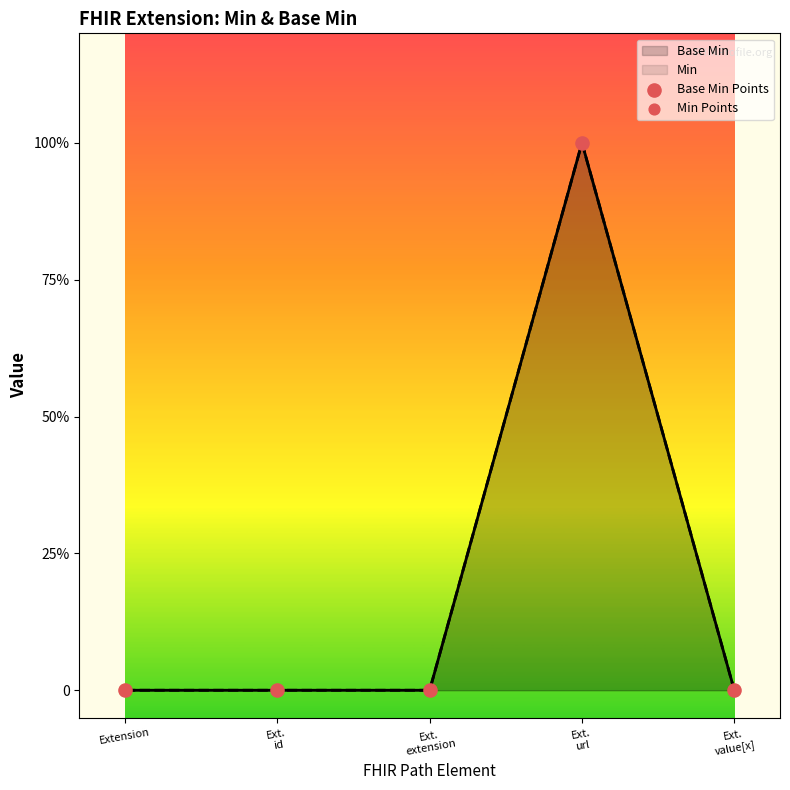

What is the total value across all series at Ext.
url?

2